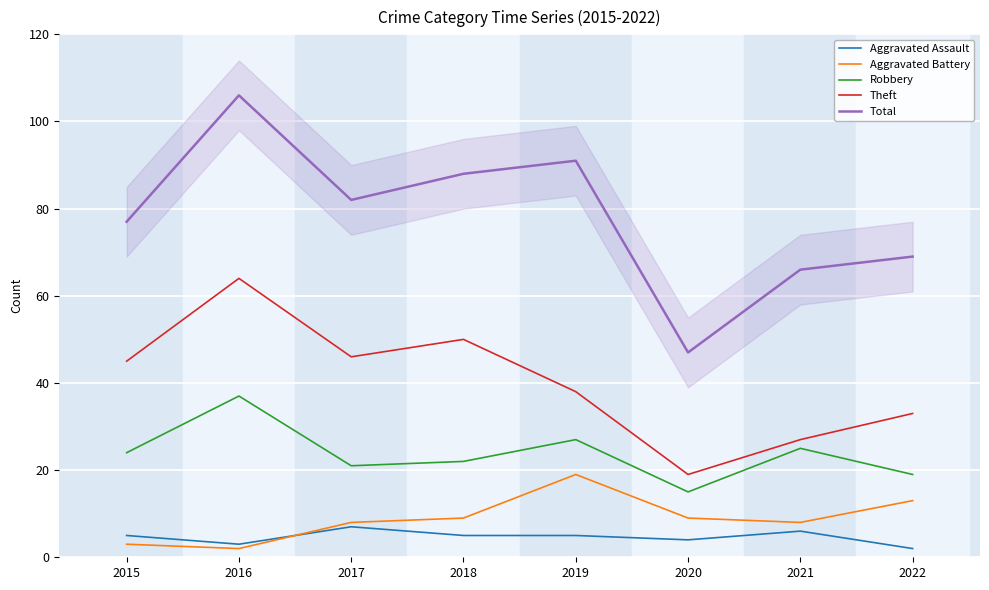

True or false: Robbery and Total intersect in this chart.

False